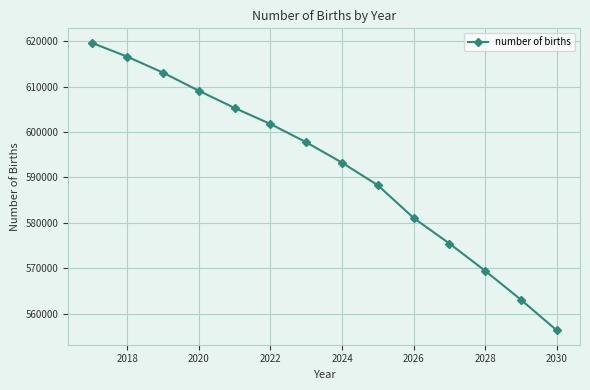

True or false: there are more than 1 points higher than both neighbors.

False